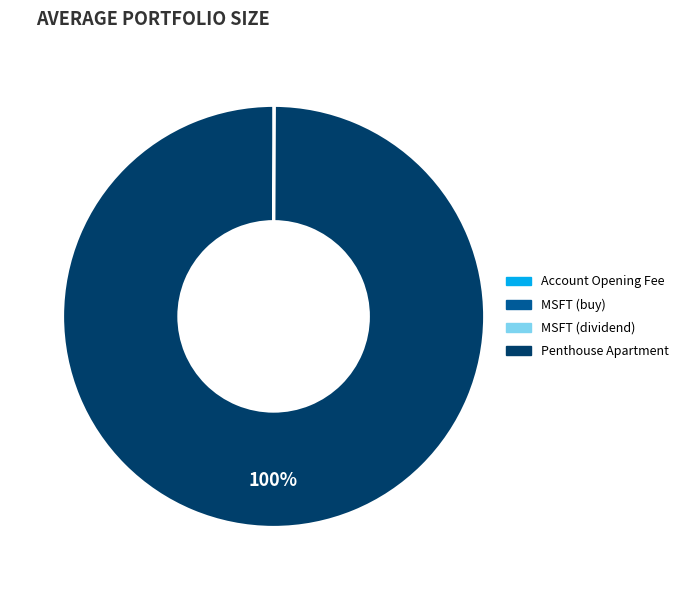

The Penthouse Apartment slice represents 100% of the pie. True or false?

True